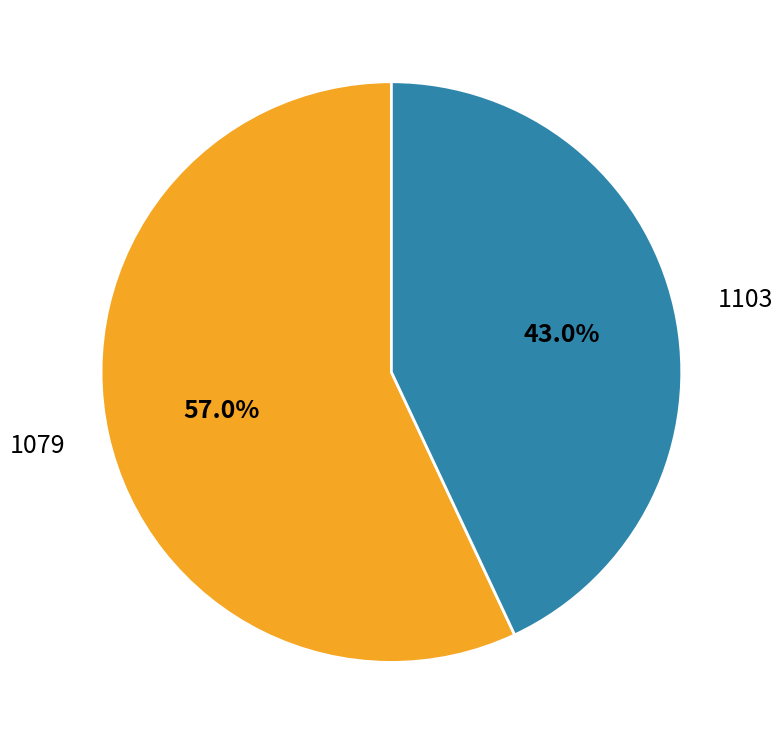

What is the total percentage of 1103 and 1079?

100.0%